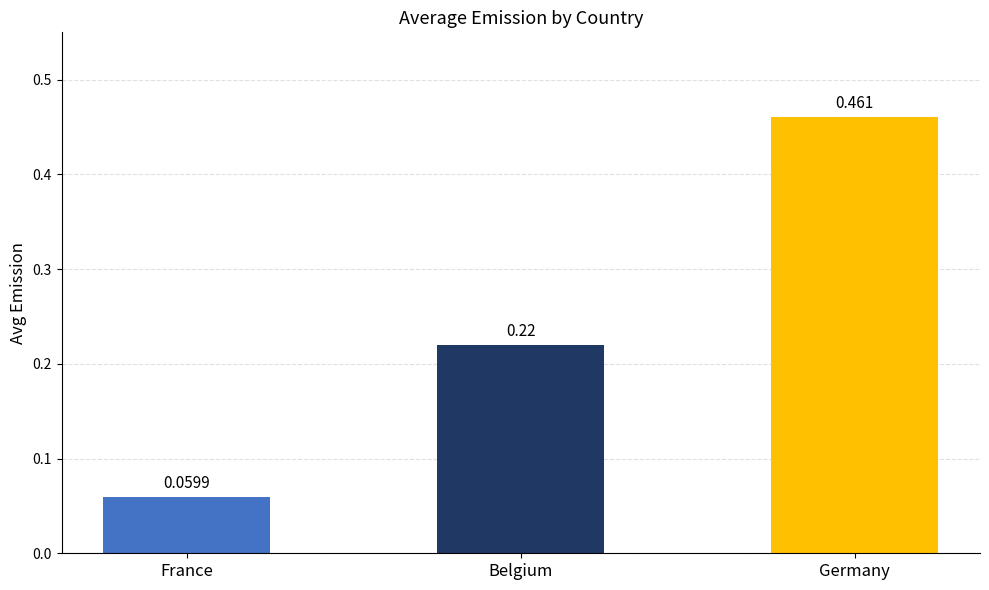

Does the chart contain any negative values?

No